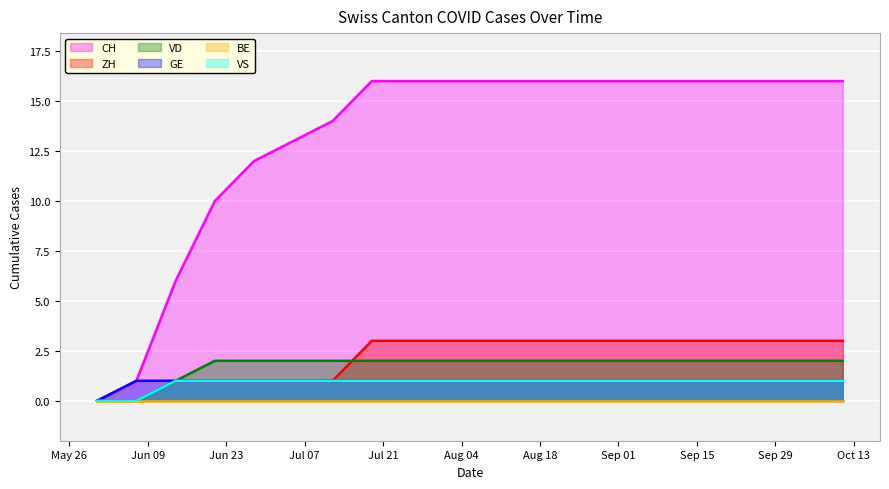

True or false: VS and VD intersect in this chart.

False